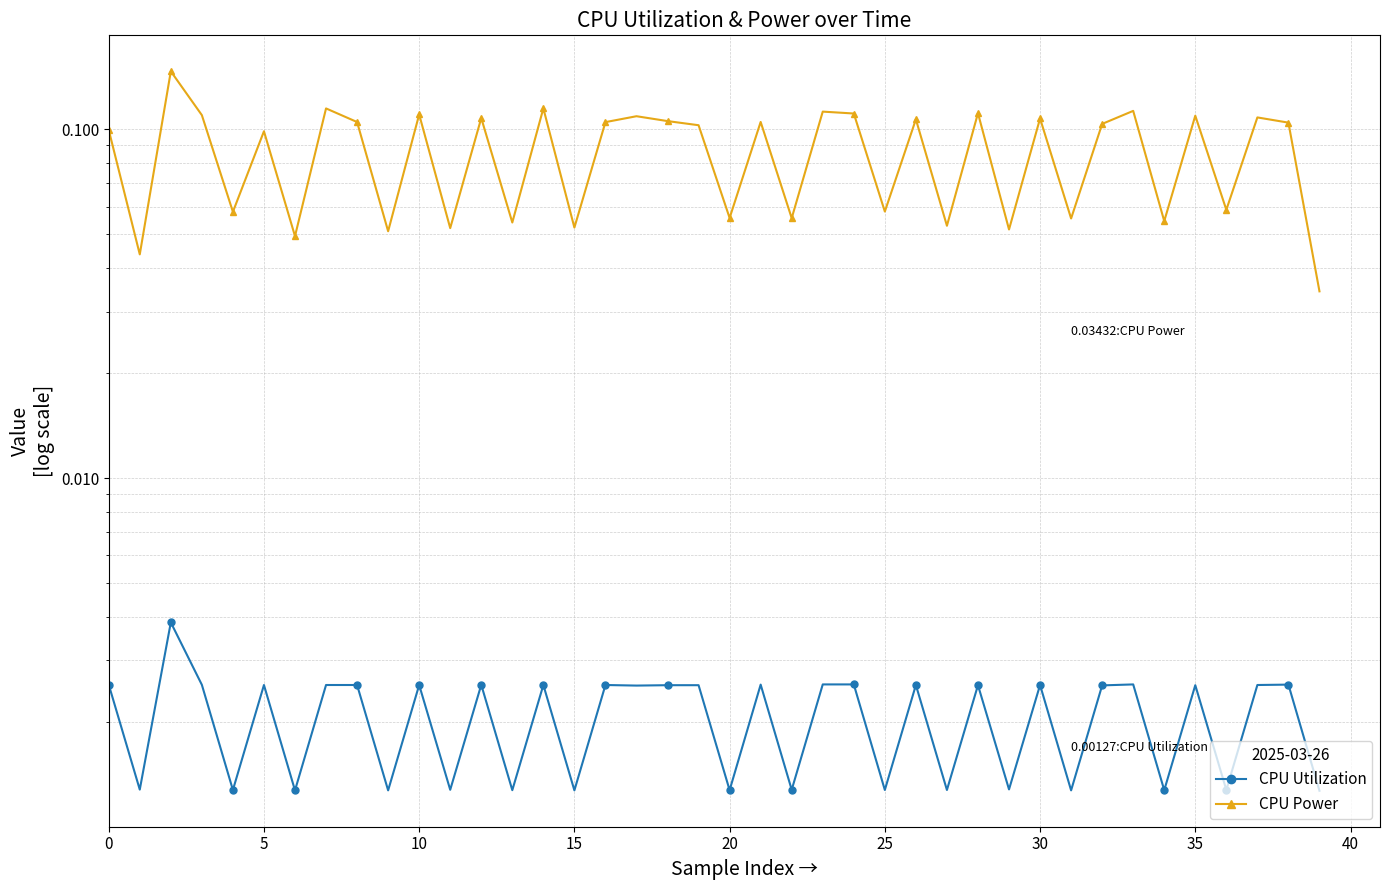

Which series has the largest range (max minus min)?

CPU Power